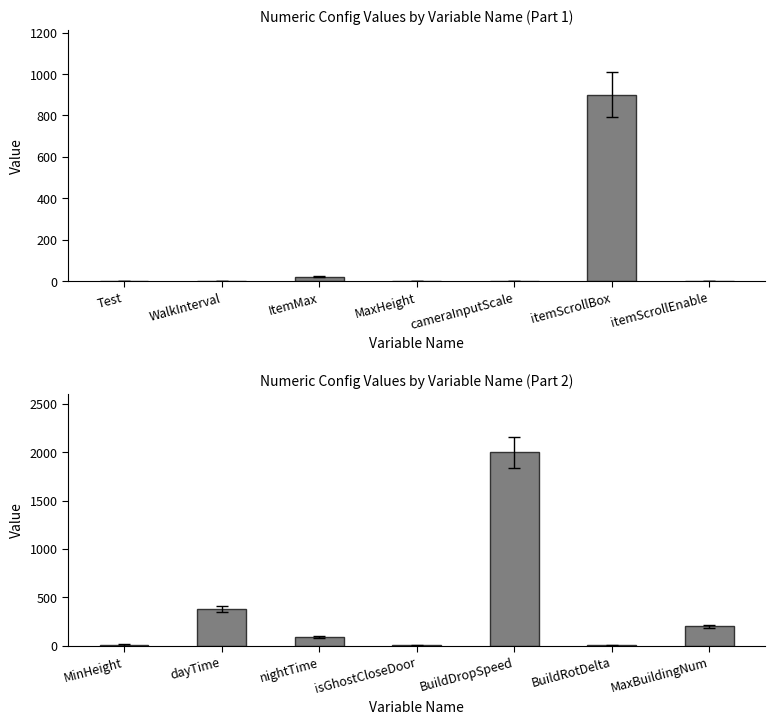

The value at isGhostCloseDoor is 1.7. True or false?

False